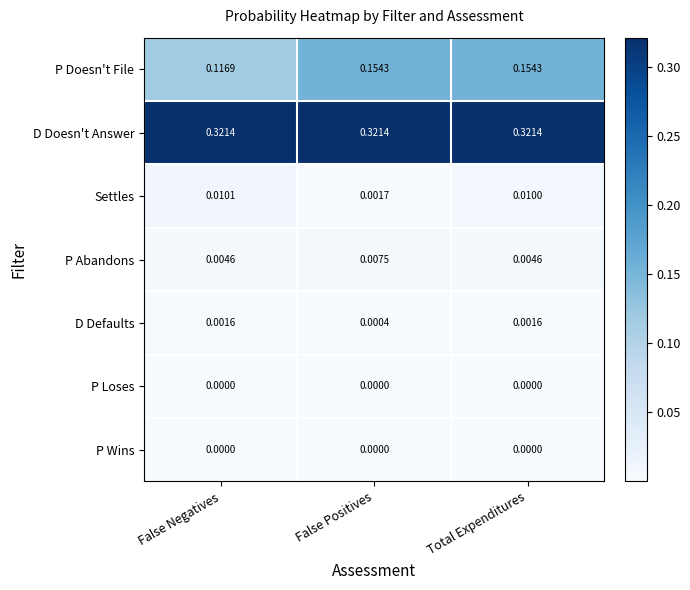

Where is P Doesn't File nearest to the value 0?

False Negatives